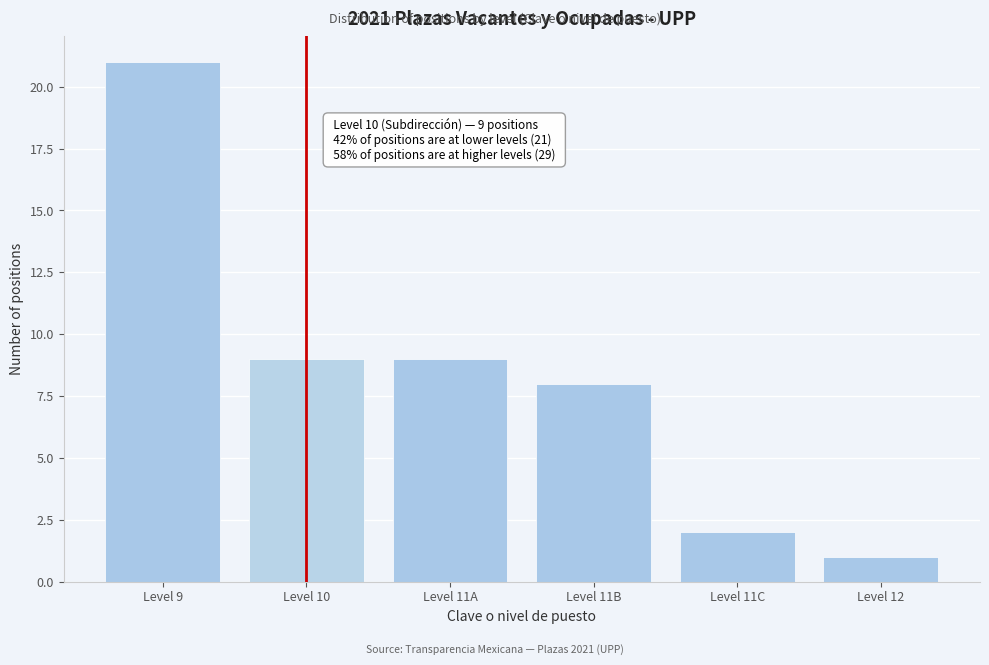

Reading left to right, what are all the values shown in this chart?

Level 9=21	Level 10=9	Level 11A=9	Level 11B=8	Level 11C=2	Level 12=1